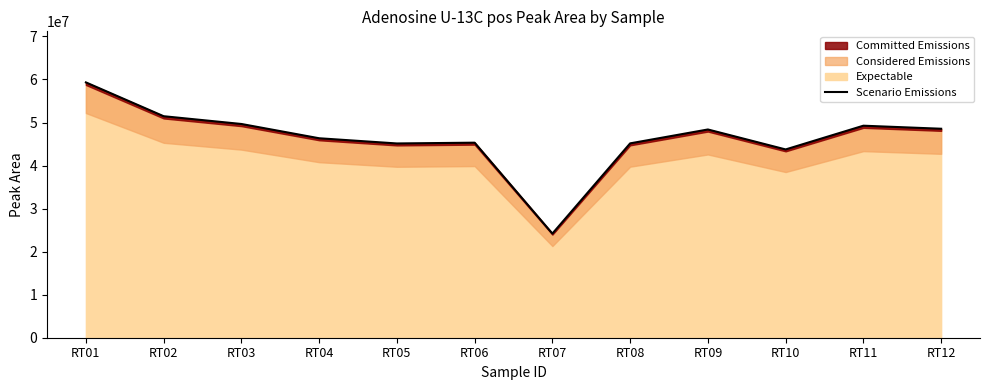

True or false: there are more than 0 points higher than both neighbors.

True